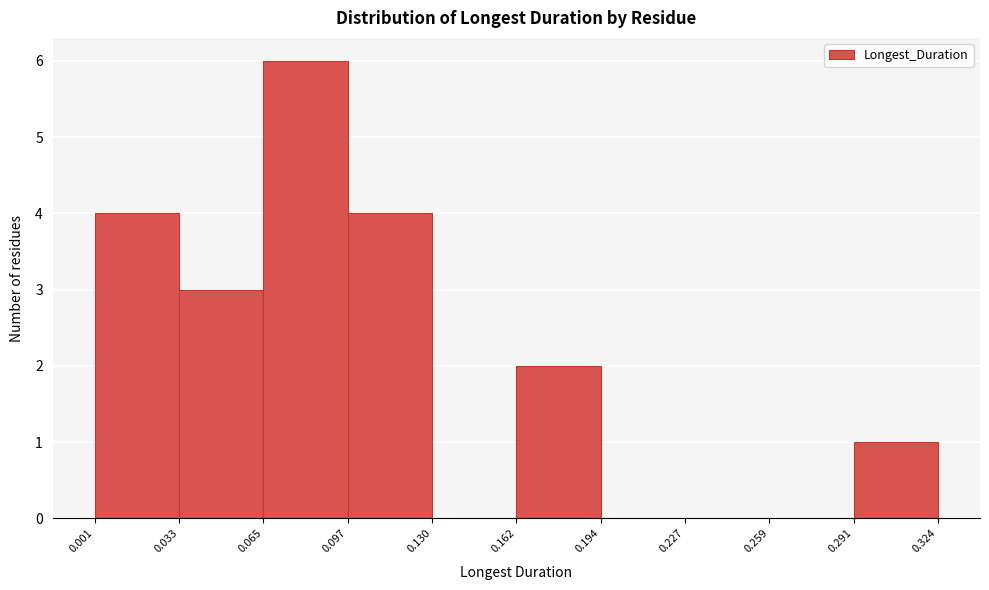

Over which range of the x-axis is the bar tallest?

0.065 to 0.097